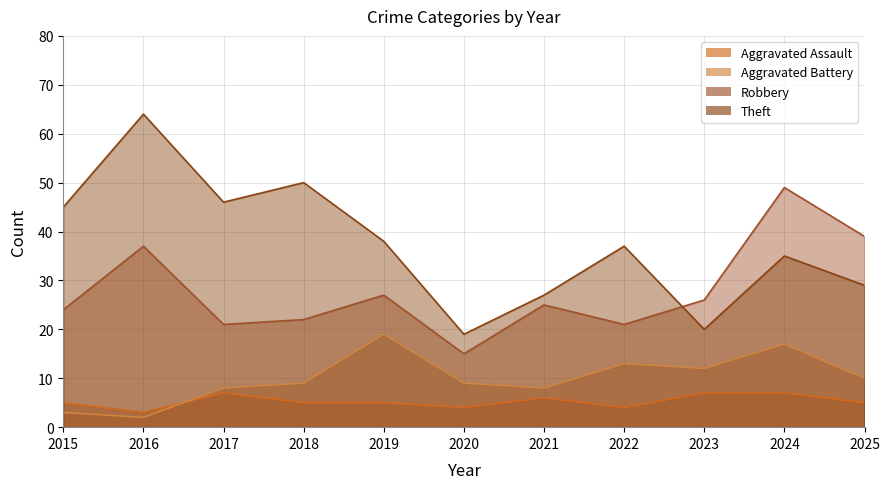

True or false: Theft and Aggravated Assault cross at least once.

False